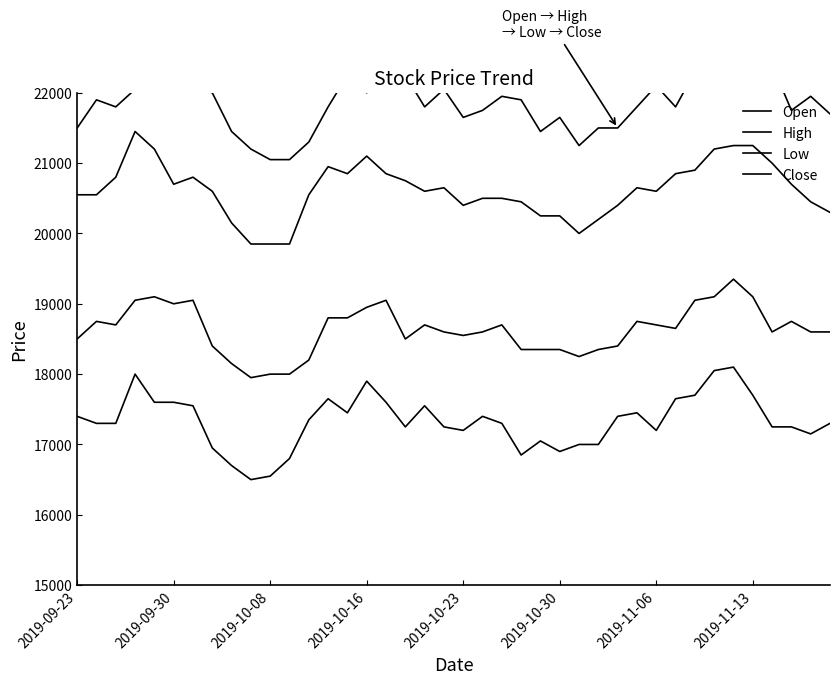

Reading left to right, extract all data points from this chart.

Open: 21500	21900	21800	22050	22250	22100	22100	22000	21450	21200	21050	21050	21300	21800	22250	22000	22250	22250	21800	22050	21650	21750	21950	21900	21450	21650	21250	21500	21500	21800	22100	21800	22300	22300	22550	22600	22400	21750	21950	21700
High: 20550	20550	20800	21450	21200	20700	20800	20600	20150	19850	19850	19850	20550	20950	20850	21100	20850	20750	20600	20650	20400	20500	20500	20450	20250	20250	20000	20200	20400	20650	20600	20850	20900	21200	21250	21250	21000	20700	20450	20300
Low: 18500	18750	18700	19050	19100	19000	19050	18400	18150	17950	18000	18000	18200	18800	18800	18950	19050	18500	18700	18600	18550	18600	18700	18350	18350	18350	18250	18350	18400	18750	18700	18650	19050	19100	19350	19100	18600	18750	18600	18600
Close: 17400	17300	17300	18000	17600	17600	17550	16950	16700	16500	16550	16800	17350	17650	17450	17900	17600	17250	17550	17250	17200	17400	17300	16850	17050	16900	17000	17000	17400	17450	17200	17650	17700	18050	18100	17700	17250	17250	17150	17300